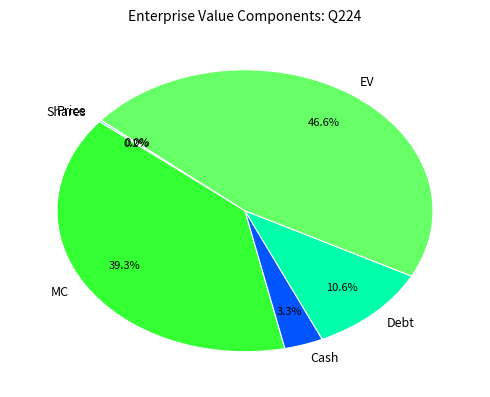

To the nearest percent, what percentage of the pie is EV?

47%